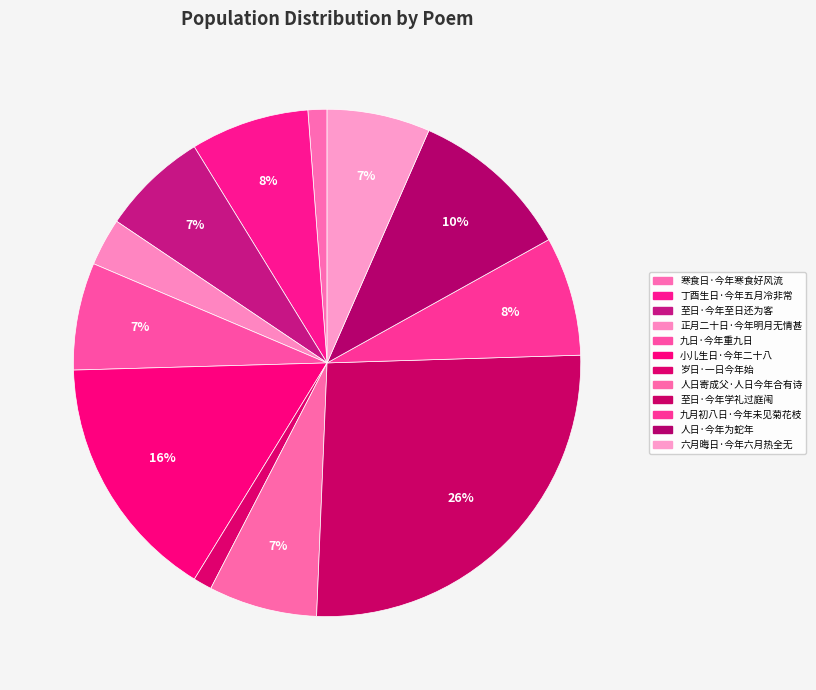

To the nearest percent, what is the combined percentage of 至日·今年学礼过庭闱 and 人日·今年为蛇年?

36%